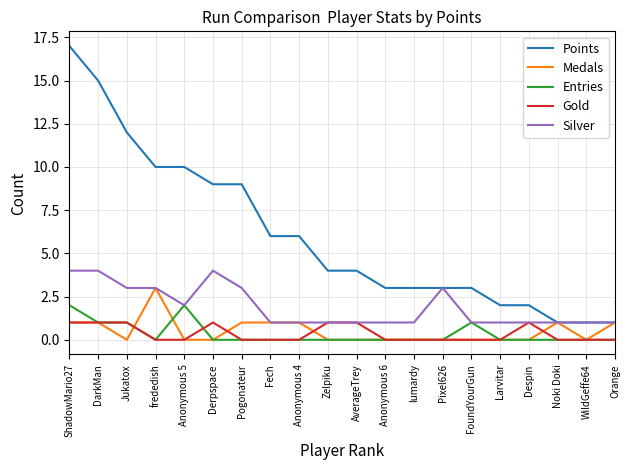

What is the sum of all Entries values?

7